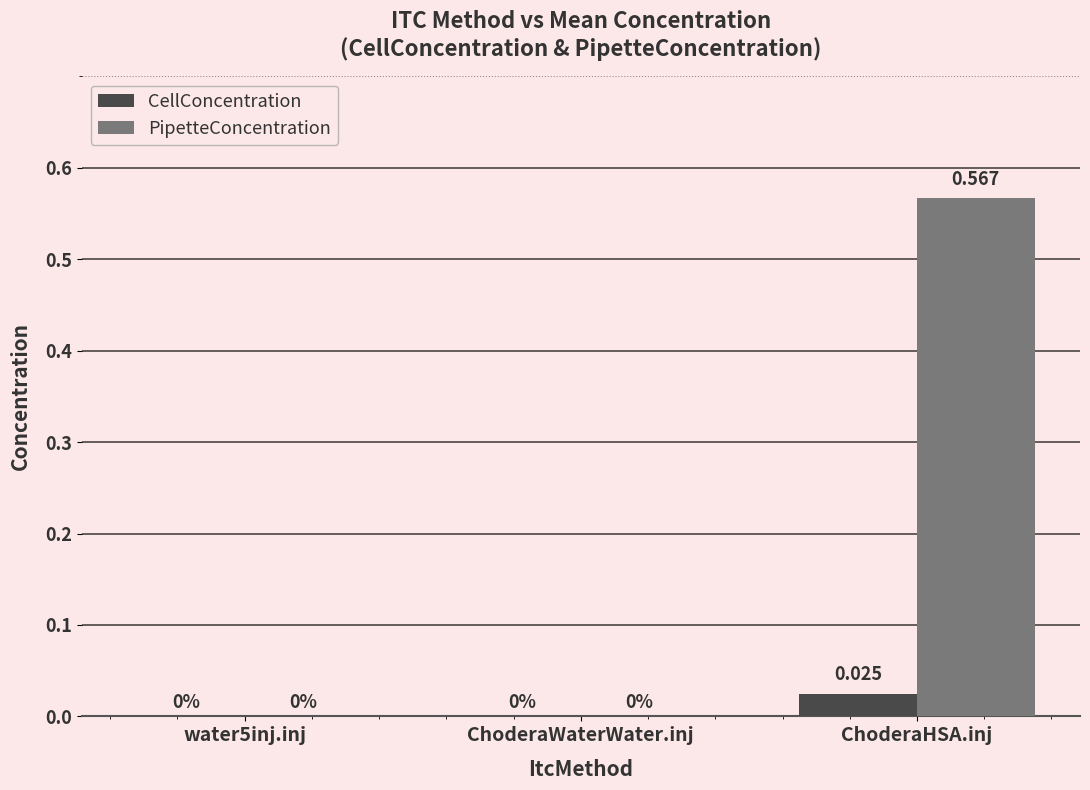

Which series has the largest total across all categories?

PipetteConcentration